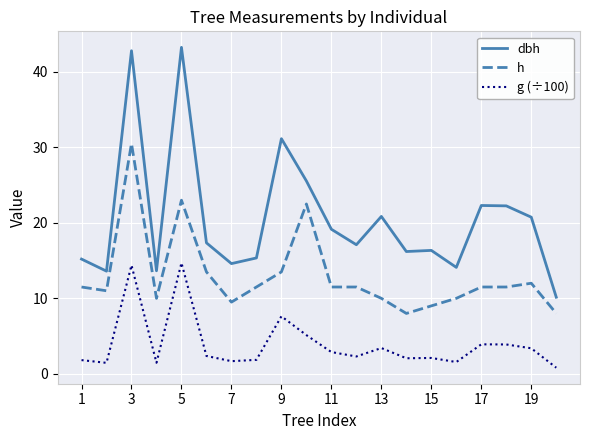

How many categories are shown in the chart?

20